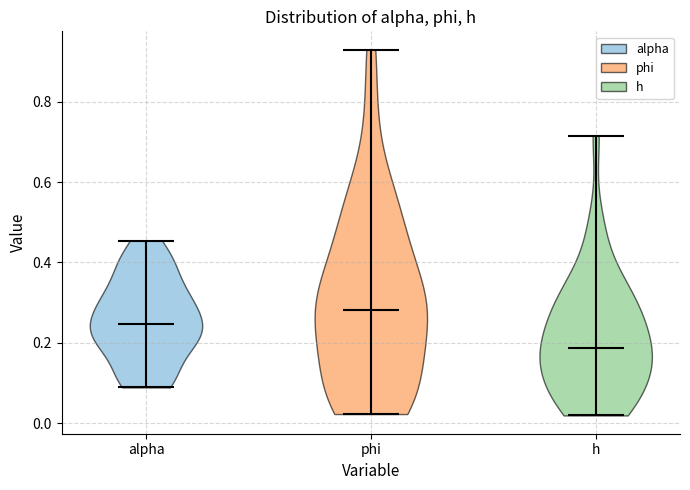

Reading left to right, read every violin against the y-axis: where its median line is, and the lowest and highest points it reaches. The values are not printed on the chart, so give them approximately, as read against the axis.

alpha: median line 0.24, lowest point 0.08, highest point 0.46
phi: median line 0.28, lowest point 0.02, highest point 0.92
h: median line 0.18, lowest point 0.02, highest point 0.72